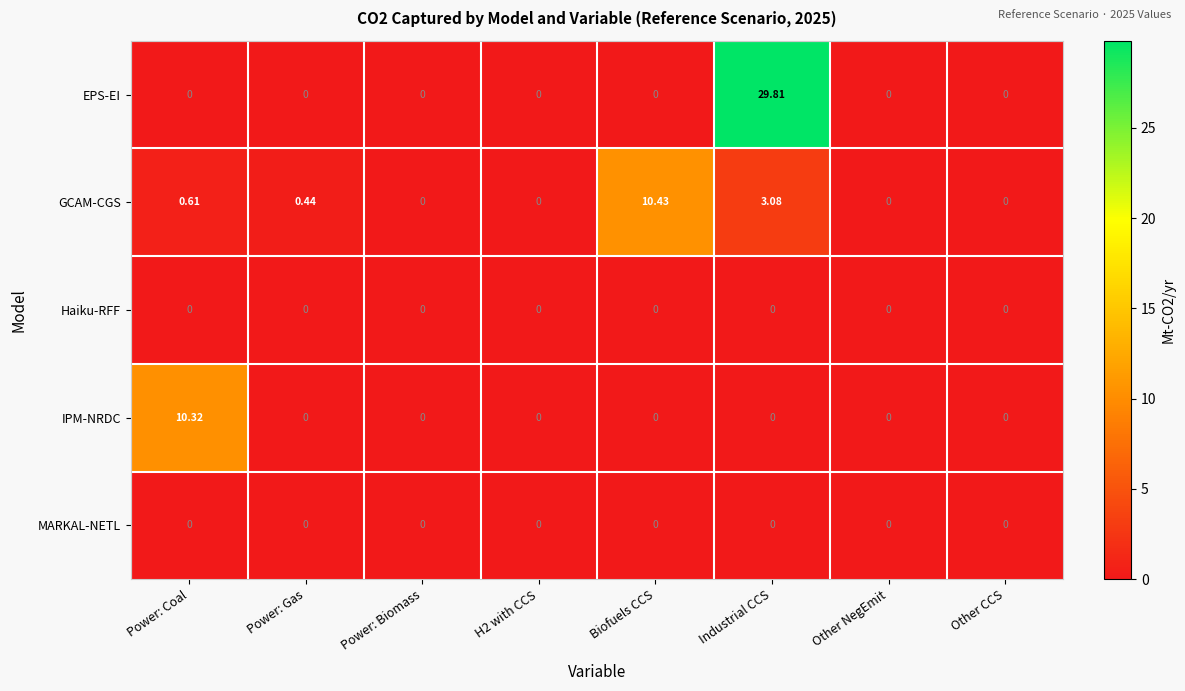

Between H2 with CCS and Biofuels CCS, which series saw the biggest shift?

GCAM-CGS